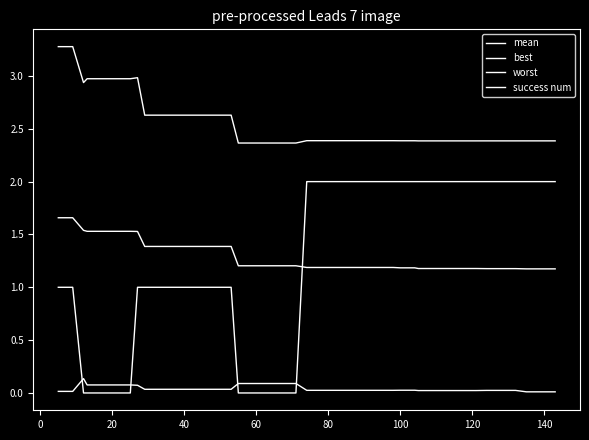

How many lines are shown in the chart?

4